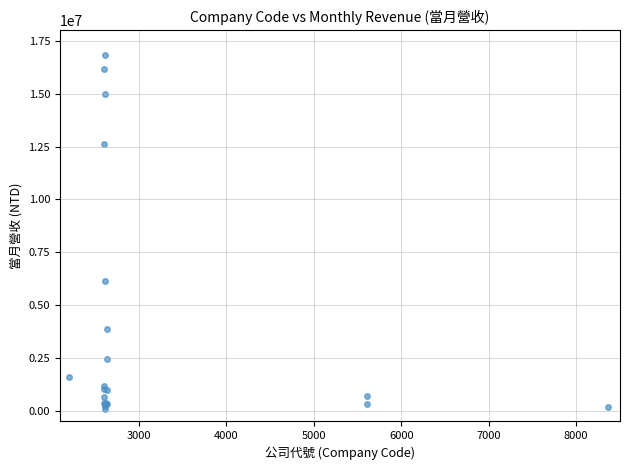

What Y value in the scatter plot is closest to 8454580?

6161738